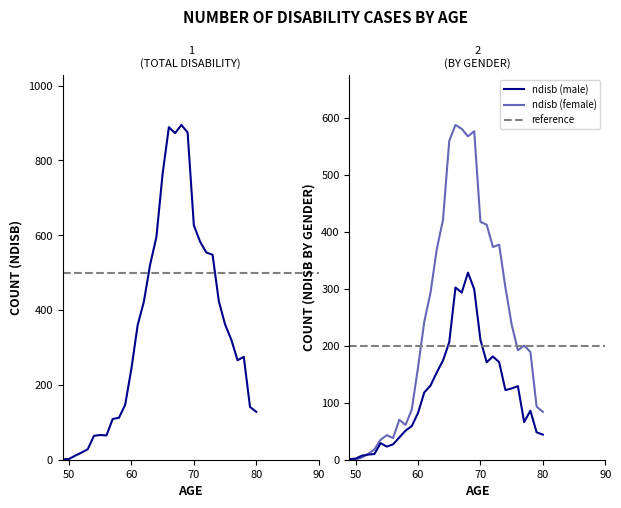

How many data points in ndisb (male) are above 118?

15